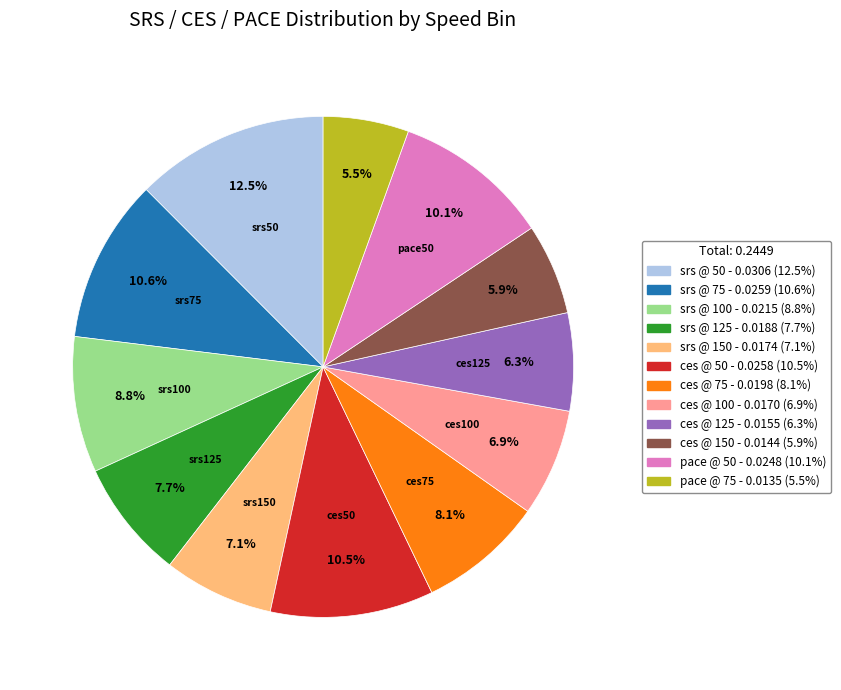

Is there a majority slice in this chart?

No